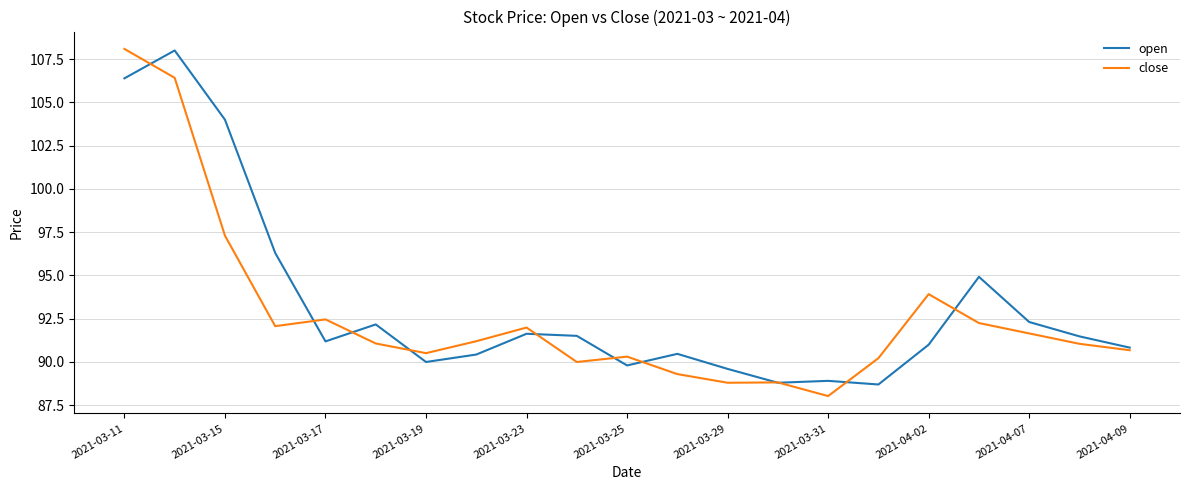

What is the maximum value for close?

108.1